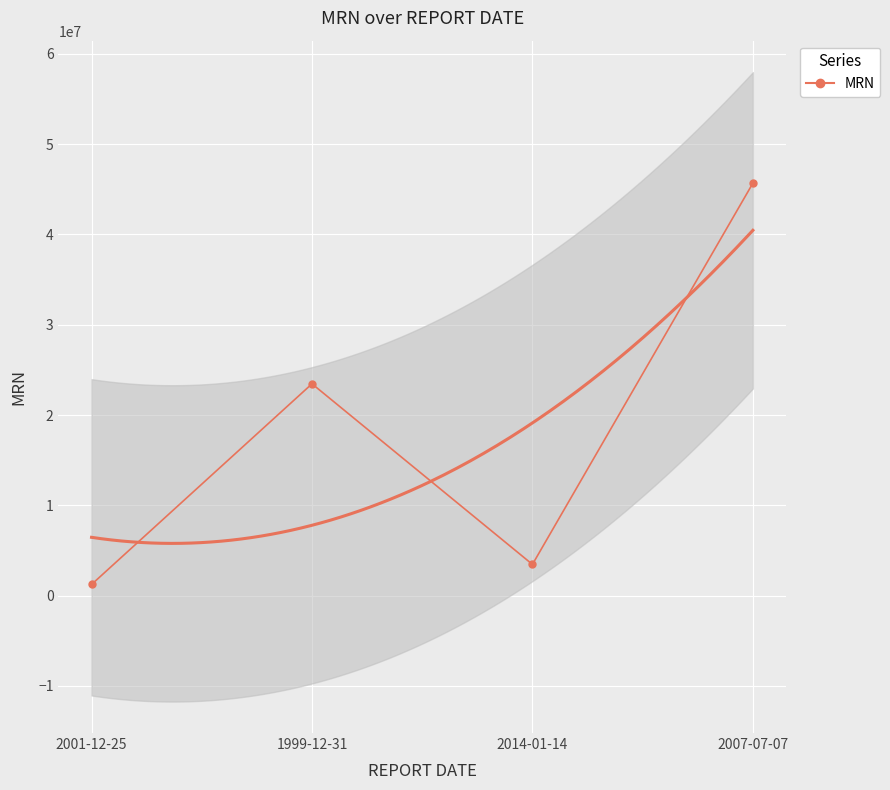

Rank the categories by value from lowest to highest.

2001-12-25, 2014-01-14, 1999-12-31, 2007-07-07